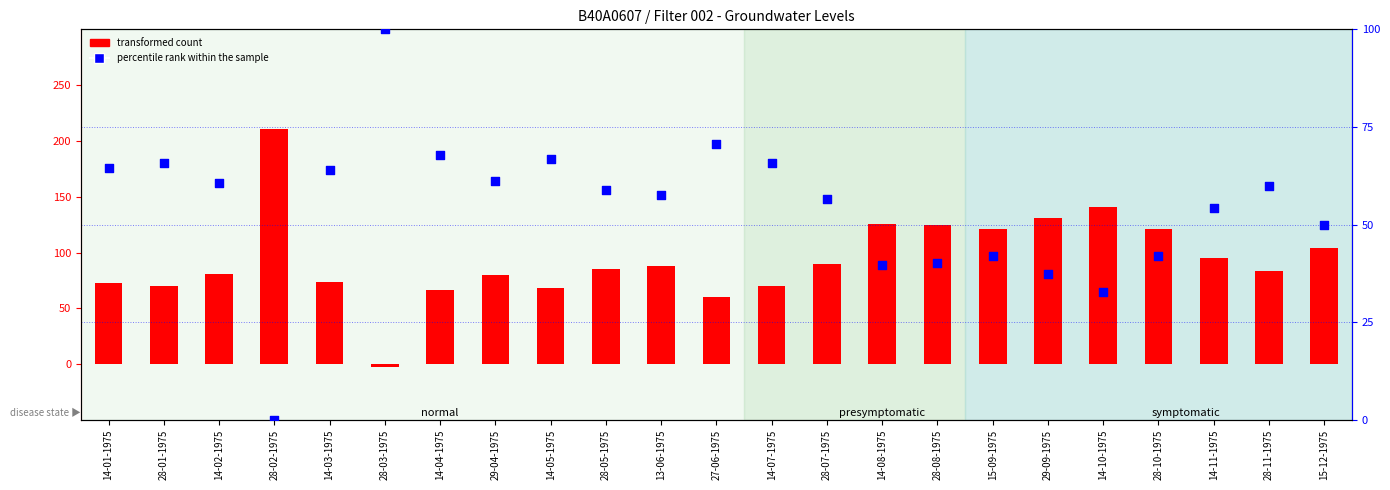

Which series contains the highest Y value?

transformed count